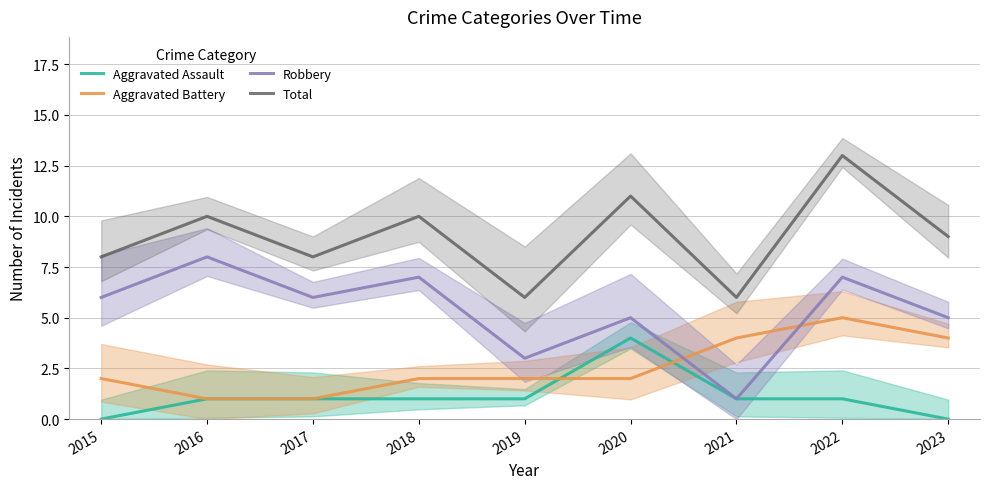

True or false: Robbery and Total cross at least once.

False